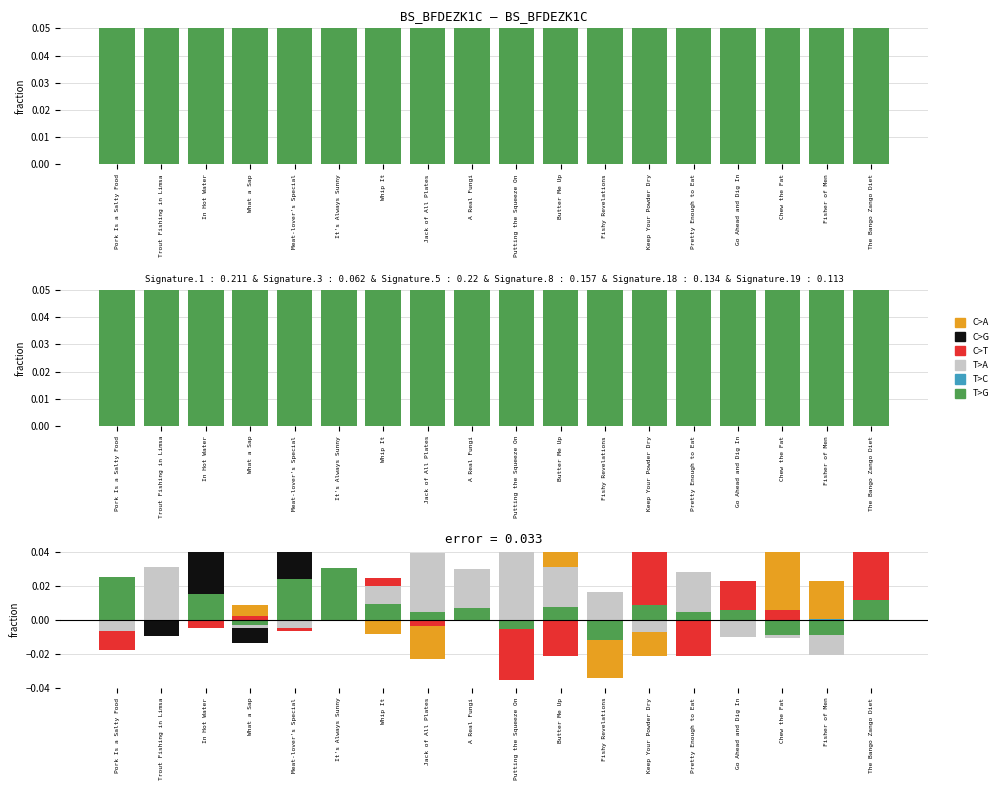

True or false: C>G has a value of 0.0 at Chew the Fat.

False